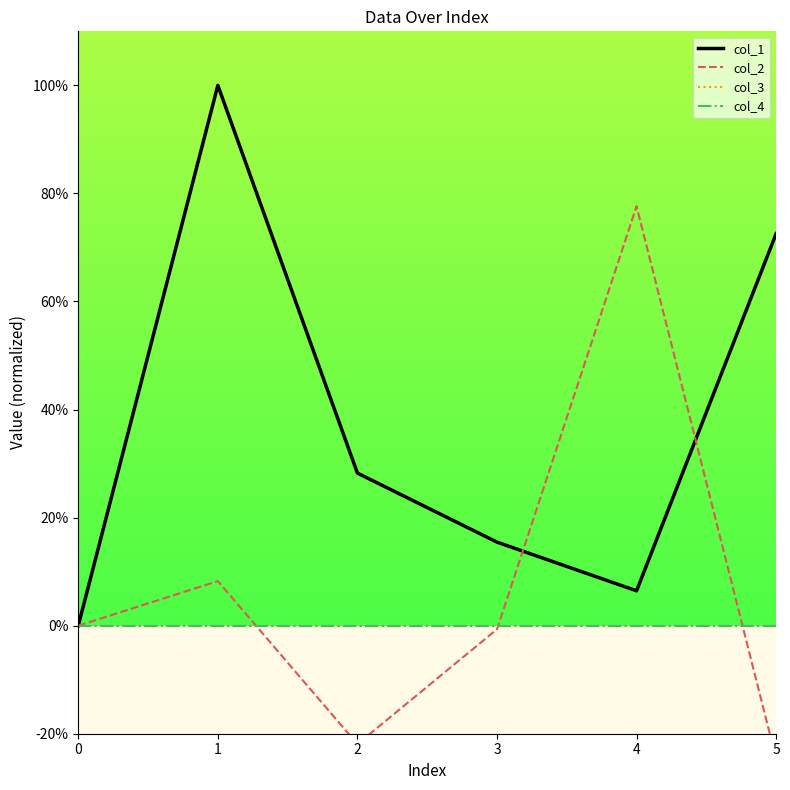

What is the smallest value displayed?

-24.6